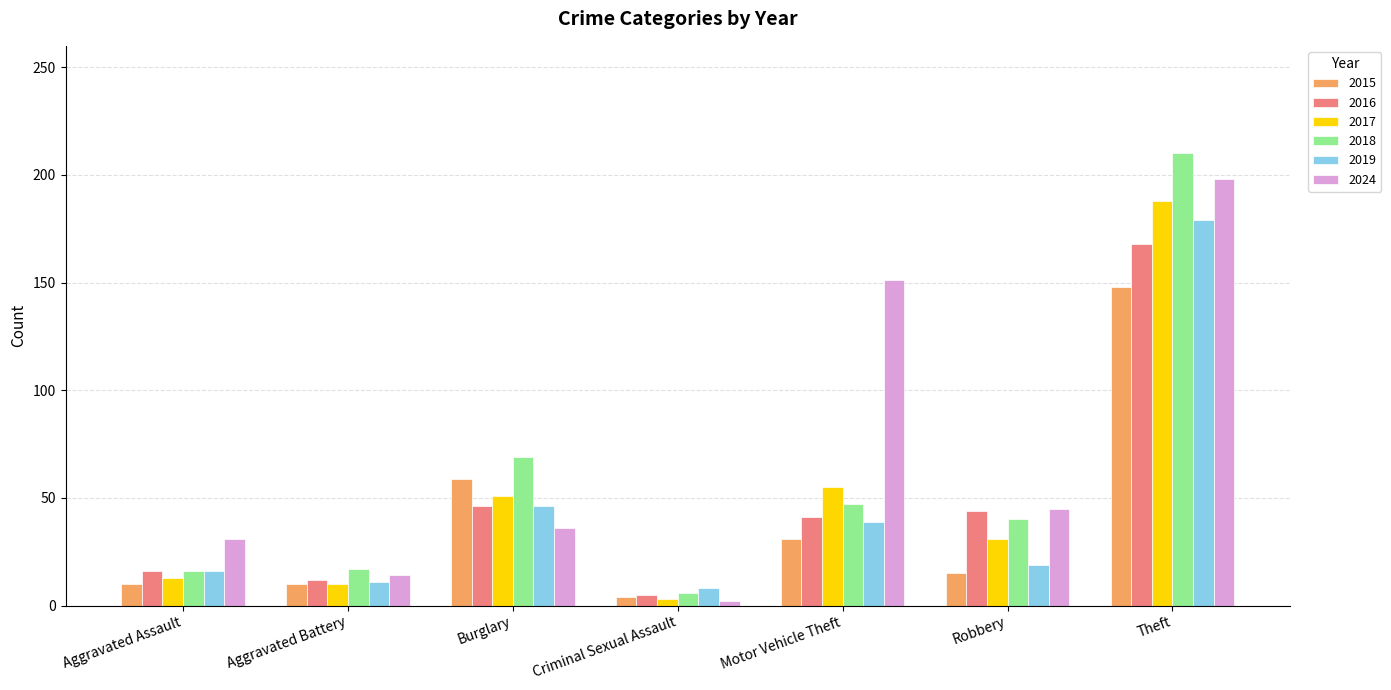

What is the label of the 2nd bar from the right?

Robbery